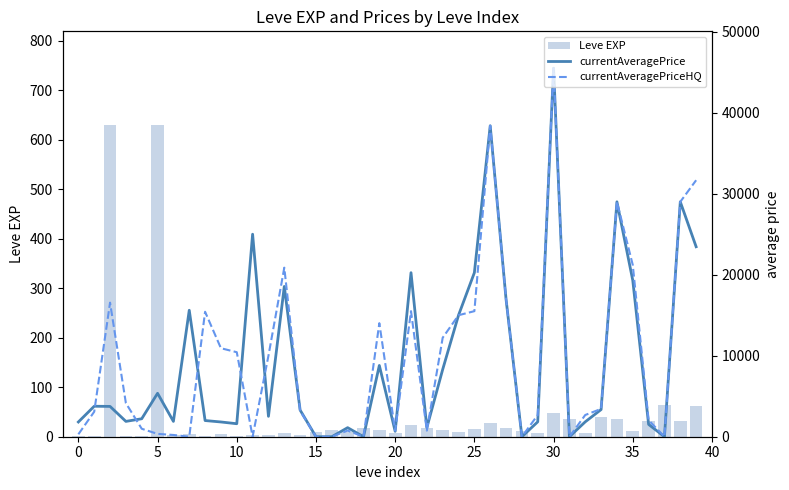

Reading left to right, what are all the values shown in this chart?

Leve EXP: 1.0	1.0	630.0	1.0	1.0	630.0	4.0	6.0	2.0	5.0	2.0	3.0	4.0	7.0	3.0	9.0	13.0	9.0	18.0	13.0	7.0	24.0	18.0	14.0	9.0	16.0	28.0	17.0	12.0	8.0	47.0	36.0	8.0	39.0	36.0	12.0	31.0	64.0	31.0	62.0
currentAveragePrice: 1820.0	3763.0	3742.0	1893.0	2219.0	5361.0	1894.0	15611.0	1997.0	1821.0	1604.0	25000.0	2517.6	18551.0	3288.6	0.0	0.0	1118.3	0.0	8796.8	666.7	20250.0	1118.3	8306.0	15000.0	20250.0	38388.5	16979.2	0.0	1839.6	45495.5	0.0	1839.6	3353.2	29000.0	19300.0	1521.0	0.0	29000.0	23453.7
currentAveragePriceHQ: 300.0	3083.0	16549.2	4141.4	983.3	348.2	216.7	0.0	15424.8	10924.5	10433.3	0.0	10000.0	20868.6	3186.3	0.0	0.0	757.6	0.0	14015.0	750.0	15500.0	757.6	12221.6	15000.0	15500.0	38388.5	16979.2	0.0	2682.9	45495.5	0.0	2682.9	3435.2	29000.0	21200.0	2042.0	0.0	29000.0	31665.3